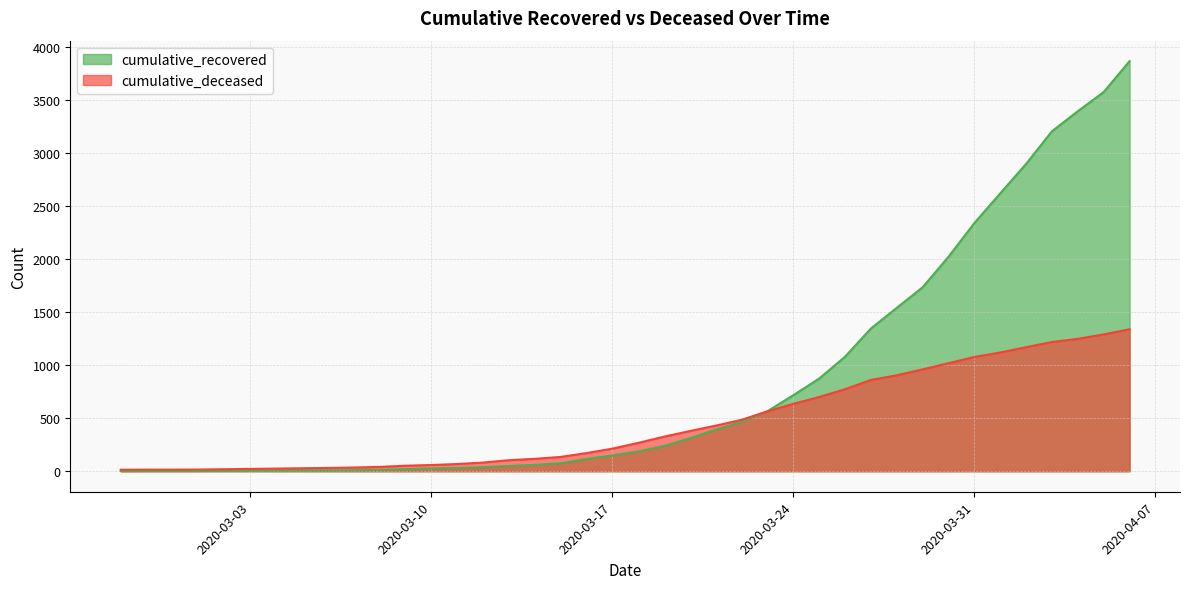

What is the approximate value of cumulative_deceased at 2020-03-26, to the nearest 100?

800